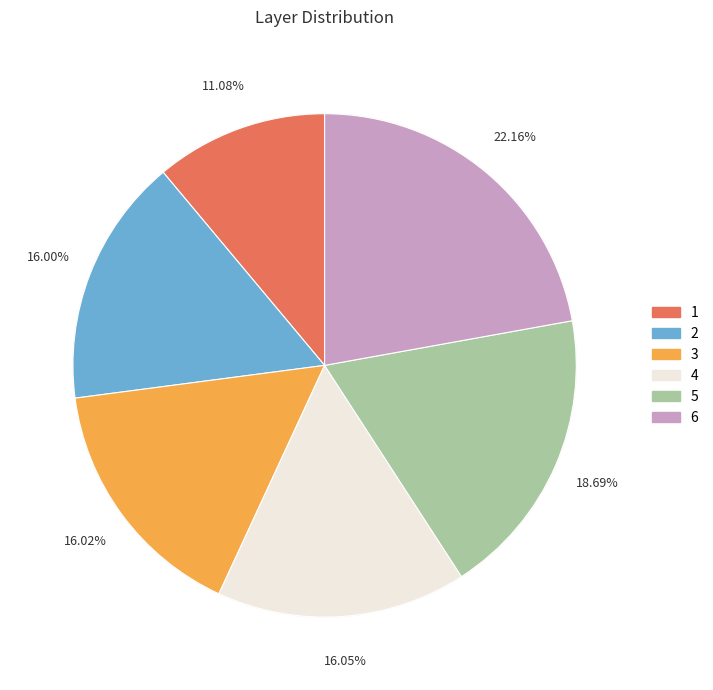

Is it true that 1 is 24% of the pie?

False